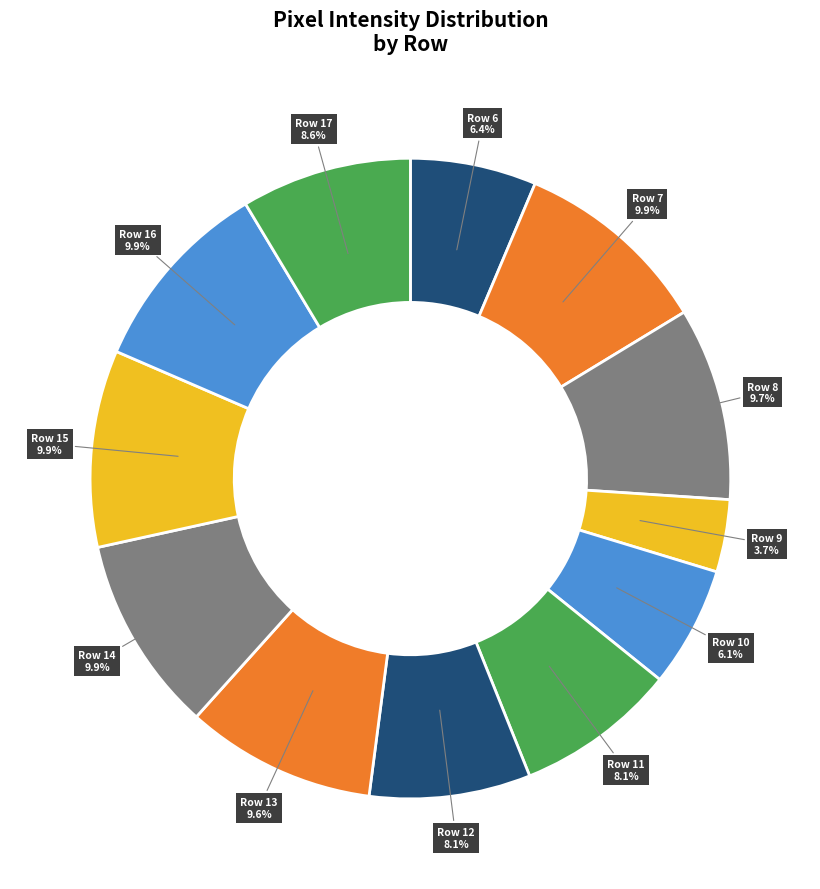

Which slice is the smallest?

Row 9